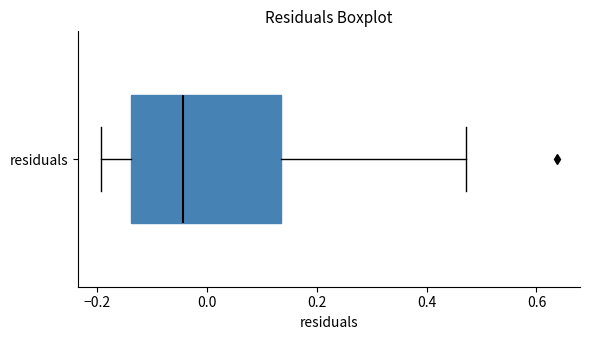

Read this box plot against the x-axis: the position of the median line, the range covered by the box, and the ends of both whiskers. The values are not printed on the chart, so give them approximately, as read against the axis.

median -0.04, box -0.14 to 0.14, whiskers -0.20 to 0.48